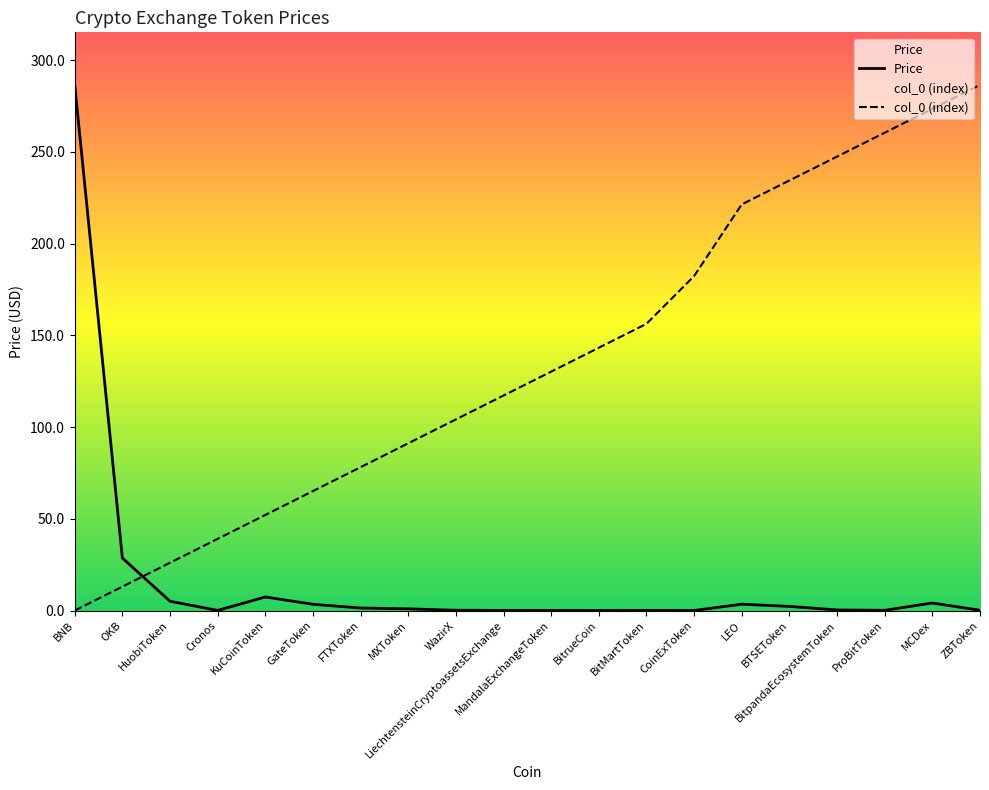

What is the difference between the highest and lowest values at LiechtensteinCryptoassetsExchange?

117.2